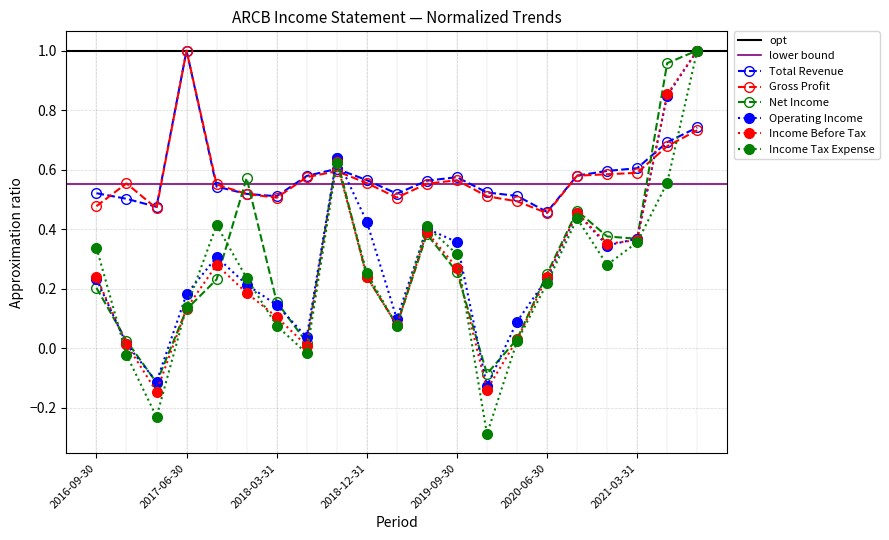

How many values in Net Income are below zero?

2